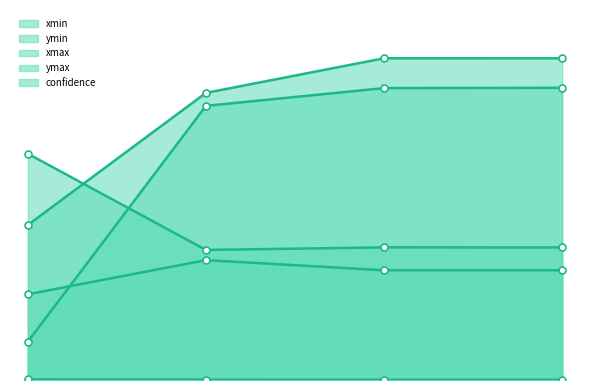

Reading left to right, what are all the values shown in this chart?

xmin: 42.1	301.7	321.2	321.6
ymin: 94.3	131.9	120.8	120.7
xmax: 170.6	316.0	354.1	354.0
ymax: 249.0	143.1	145.9	145.8
confidence: 0.7	0.4	0.4	0.3